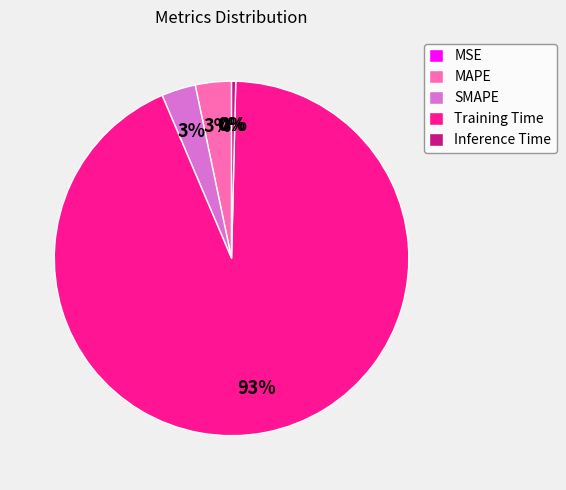

To the nearest percent, what is the combined percentage of Inference Time and SMAPE?

3%